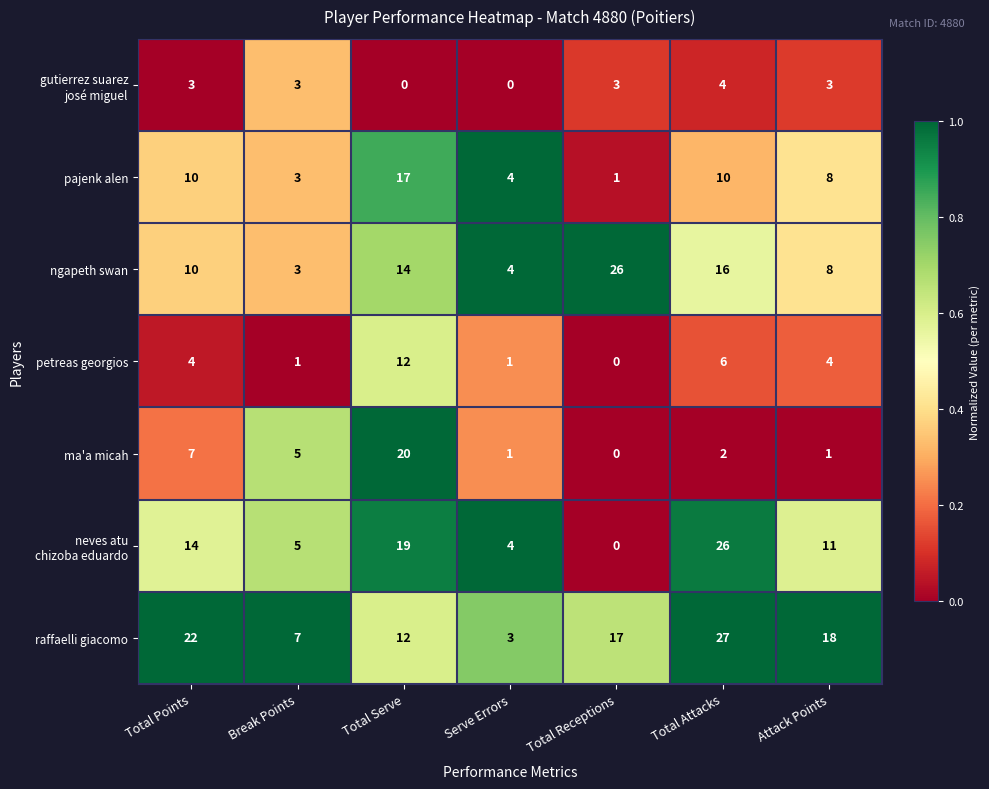

What is the highest value of the ngapeth swan series?

26